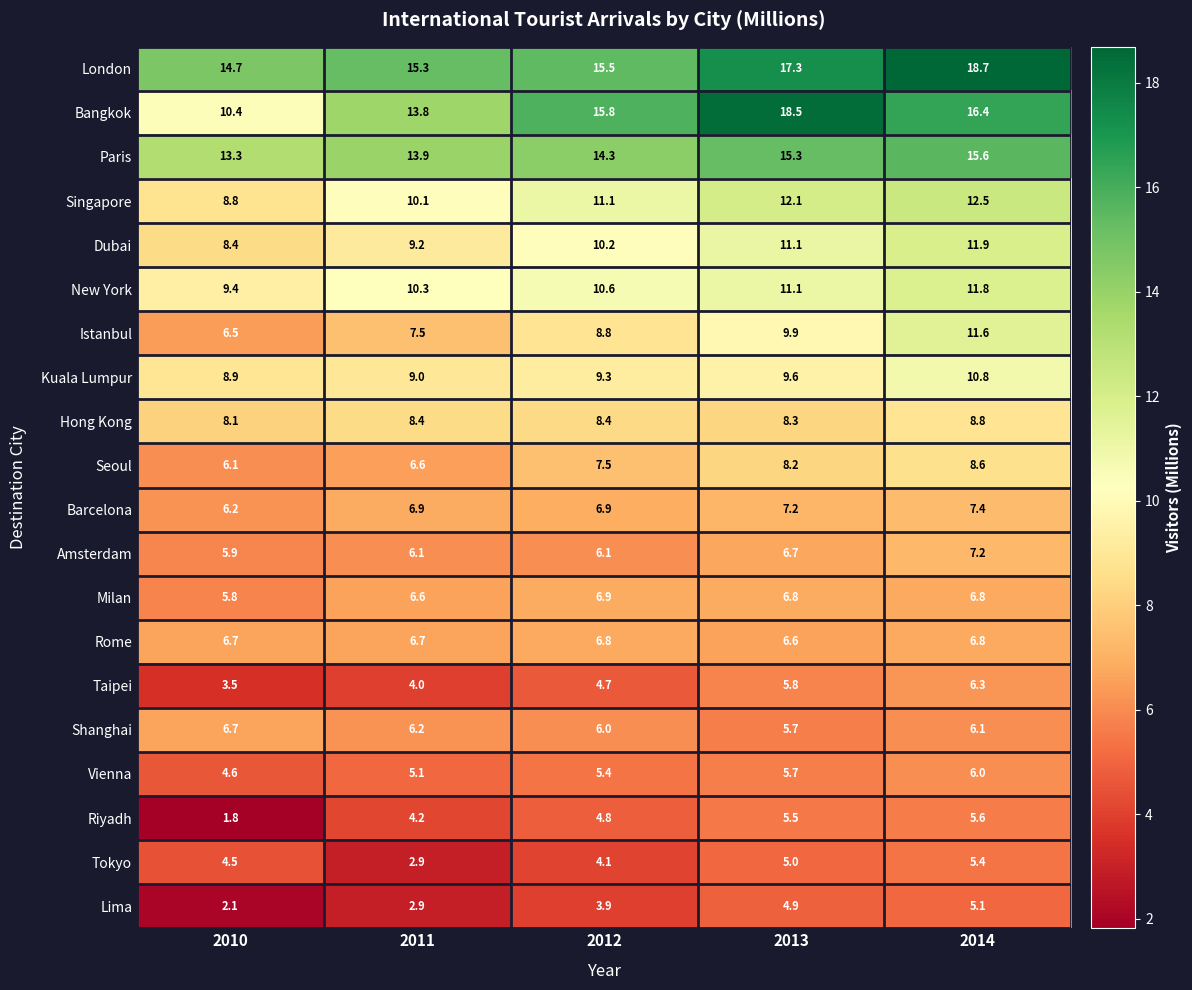

Which series has the largest total across all categories?

London